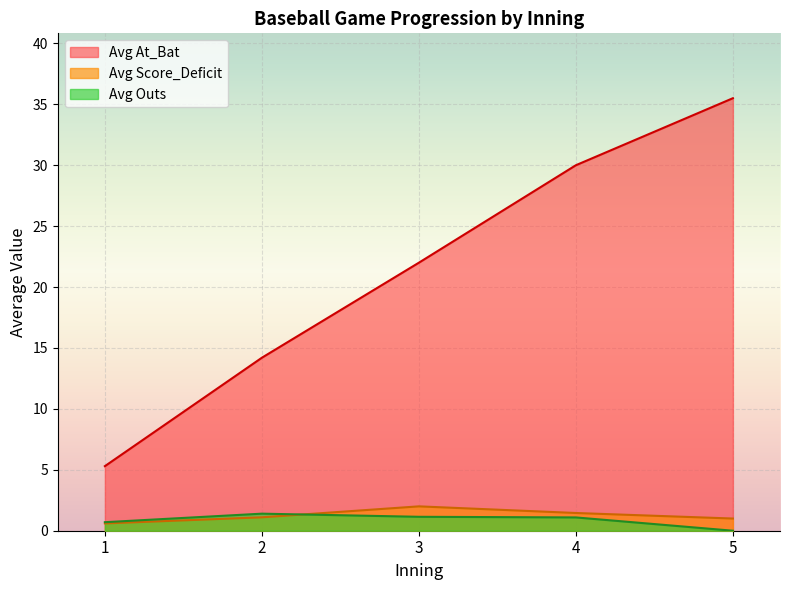

Which category has the highest value across all series?

5